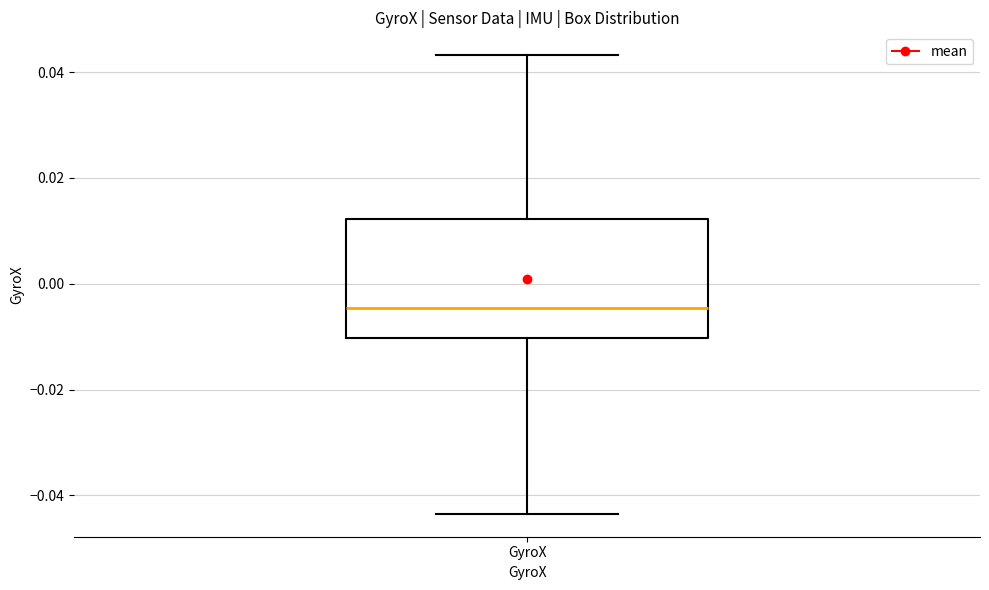

Transcribe this box plot: give where the median line is, the range the box spans, and where the two whiskers end, as read against the y-axis. The values are not printed on the chart, so give them approximately, as read against the axis.

median -0.004, box -0.010 to 0.012, whiskers -0.044 to 0.044